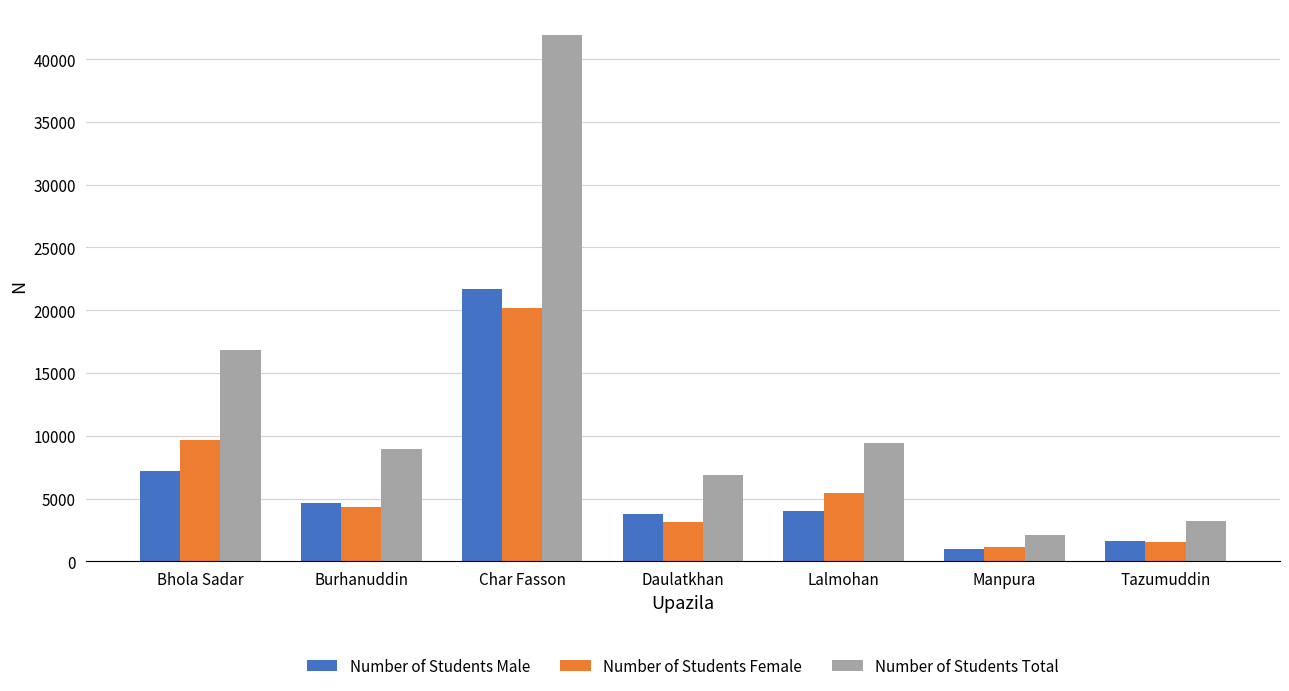

How many groups of bars are there?

7